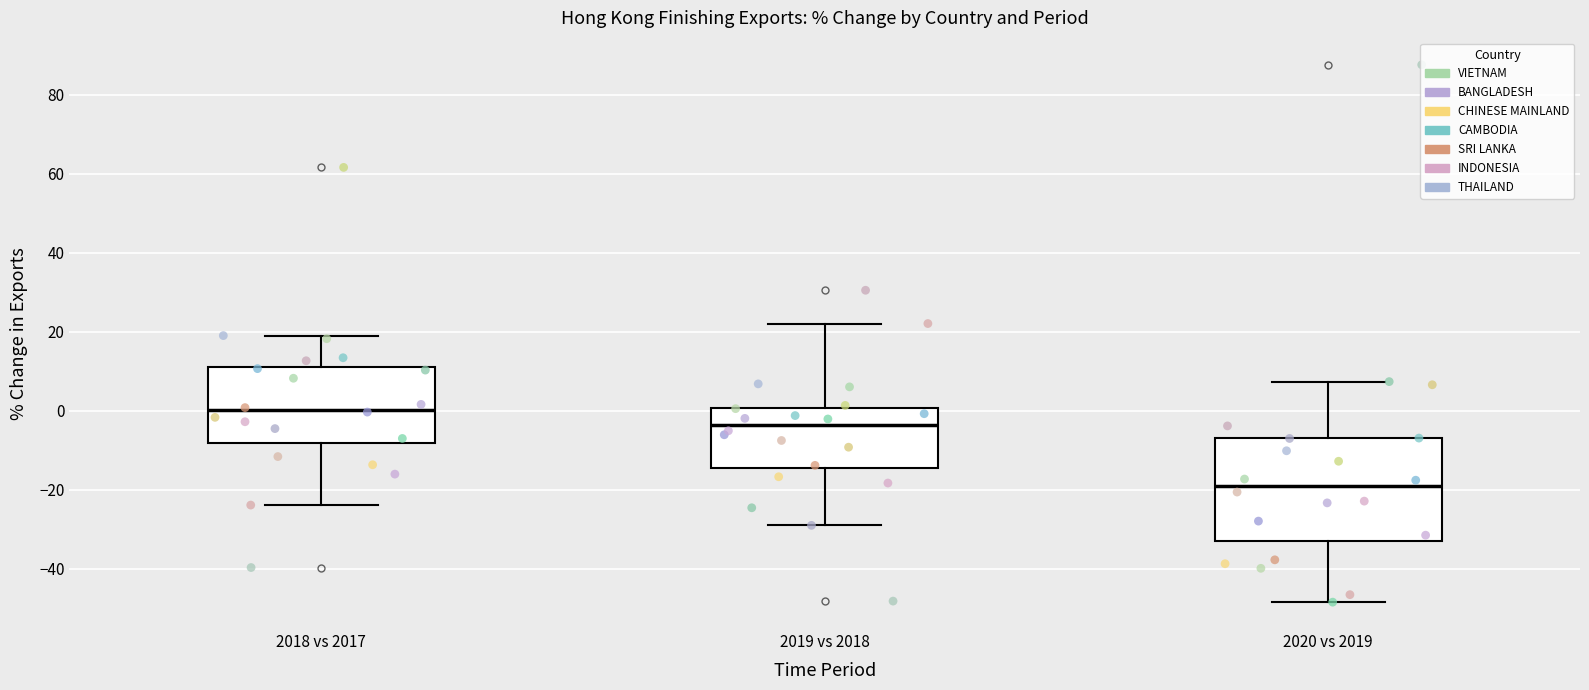

Which box's median line is the highest?

2018 vs 2017